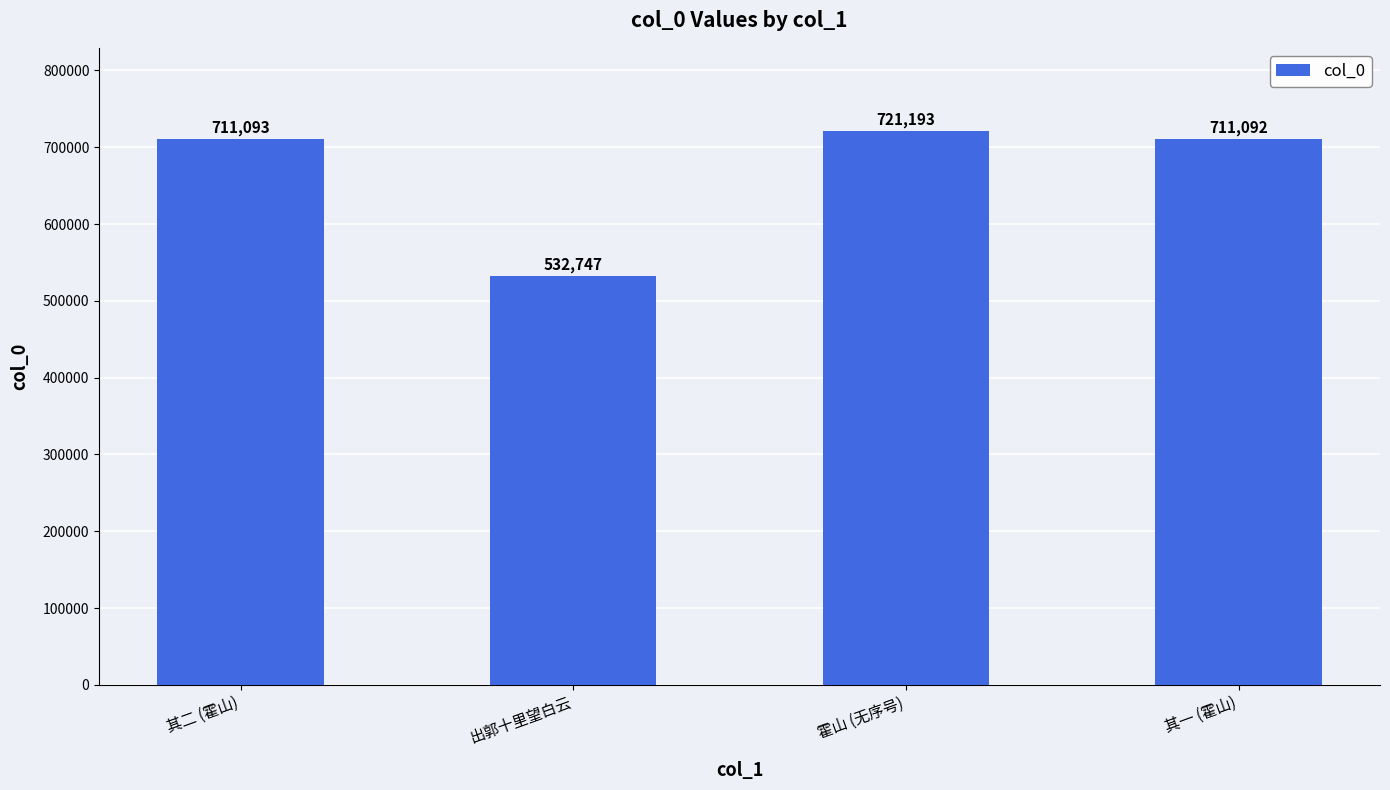

Does the chart contain any negative values?

No